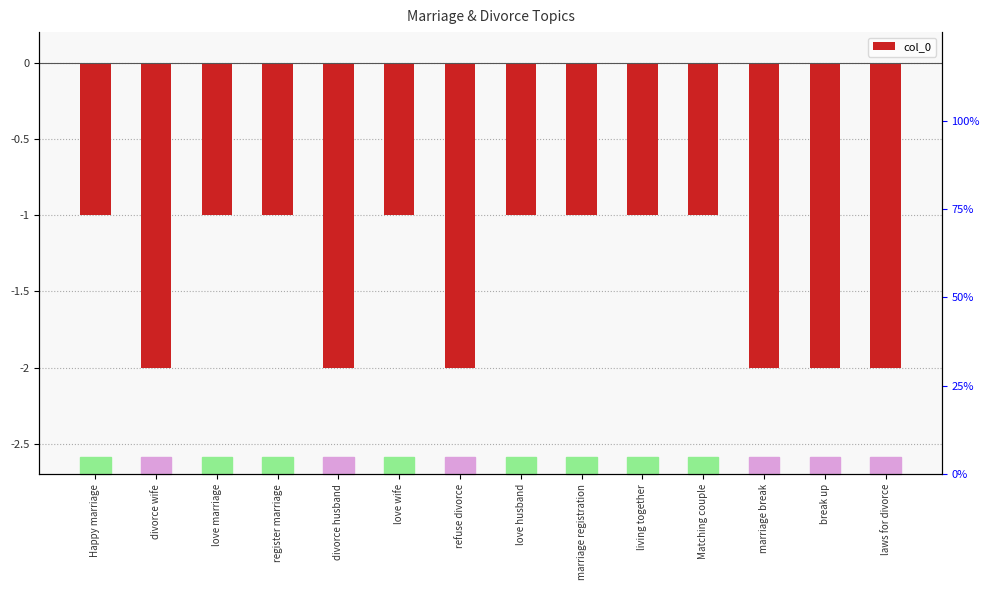

Reading left to right, transcribe all the data shown in this chart.

Happy marriage=-1	divorce wife=-2	love marriage=-1	register marriage=-1	divorce husband=-2	love wife=-1	refuse divorce=-2	love husband=-1	marriage registration=-1	living together=-1	Matching couple=-1	marriage break=-2	break up=-2	laws for divorce=-2